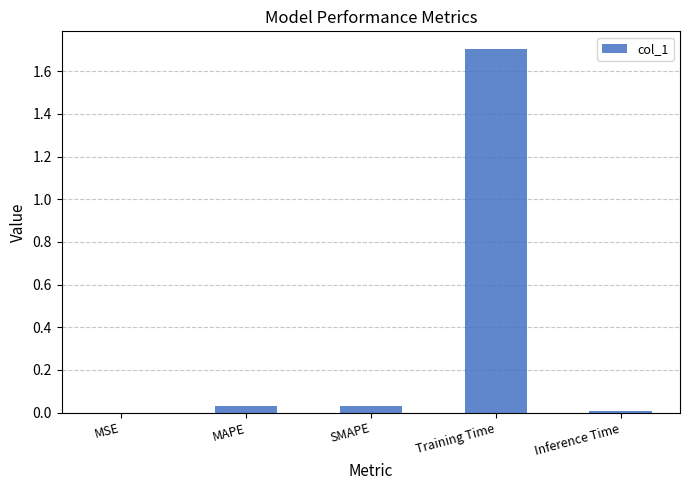

Are the bars horizontal?

No